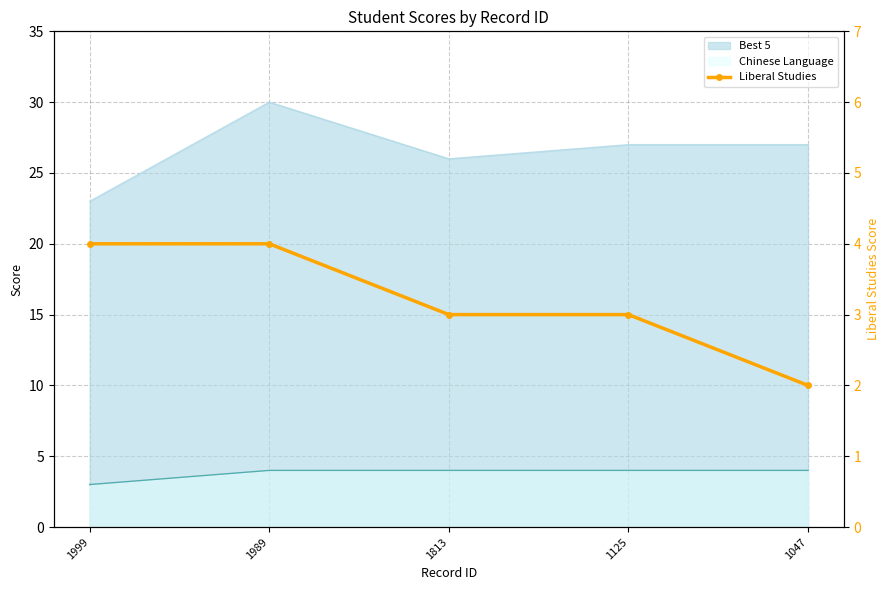

Is it true that the value at 1999 is 5?

False